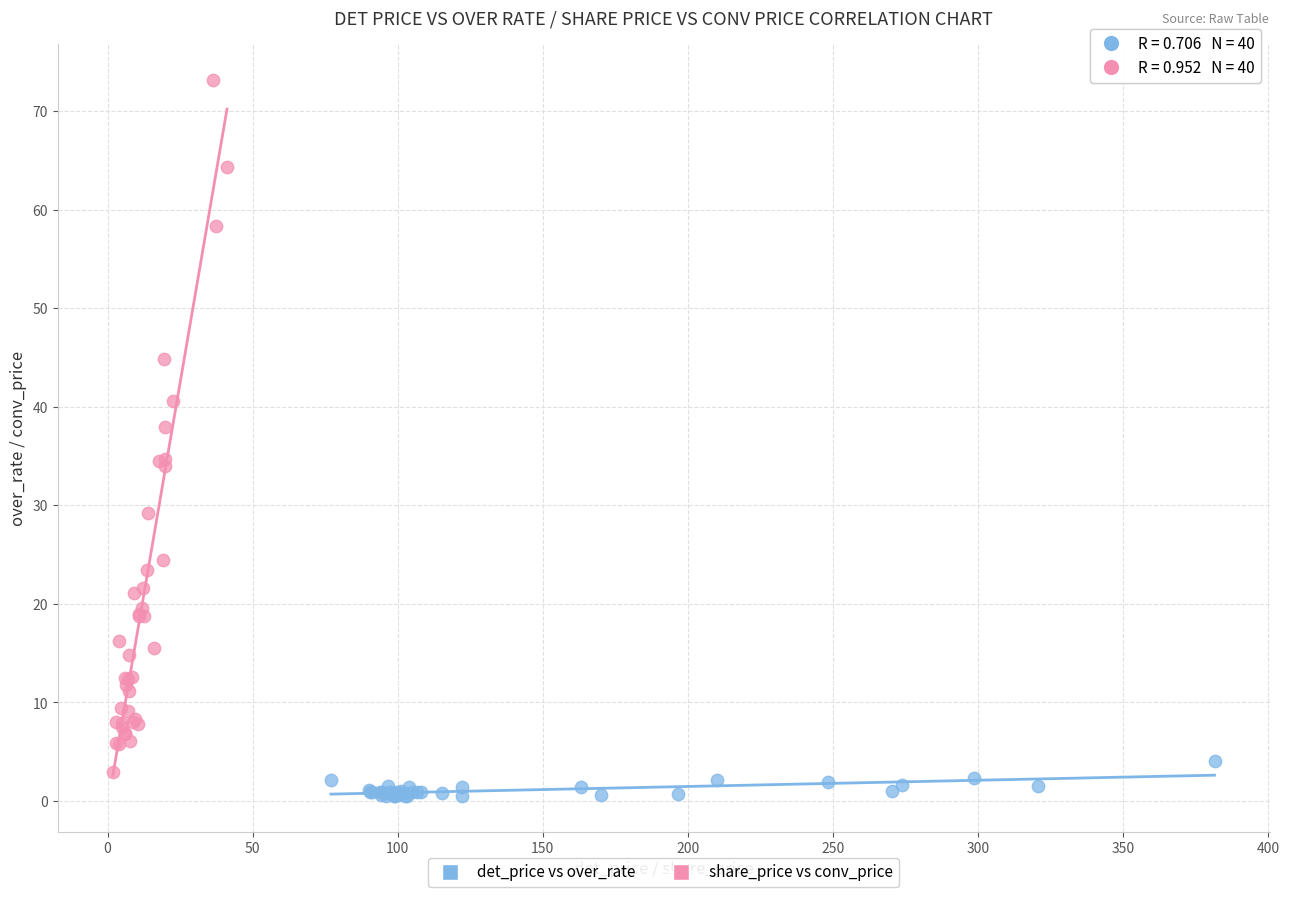

Which series contains the highest Y value?

share_price vs conv_price